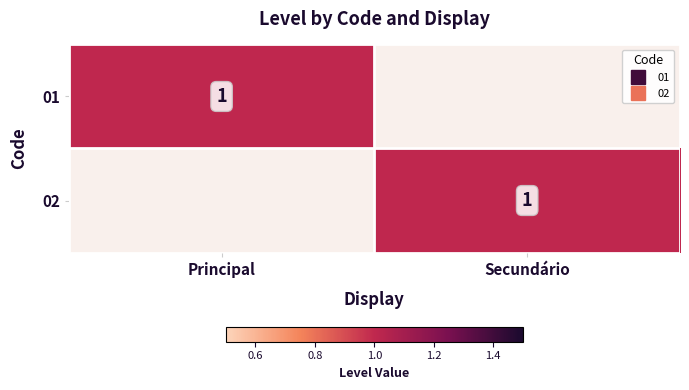

Between Secundário and Principal, which is larger?

Principal